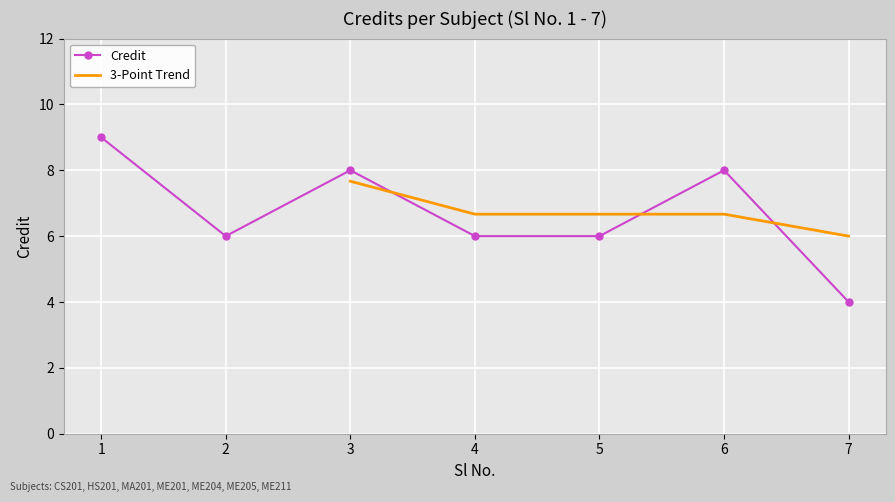

Reading right to left, list all the values displayed in this chart.

7=4	6=8	5=6	4=6	3=8	2=6	1=9